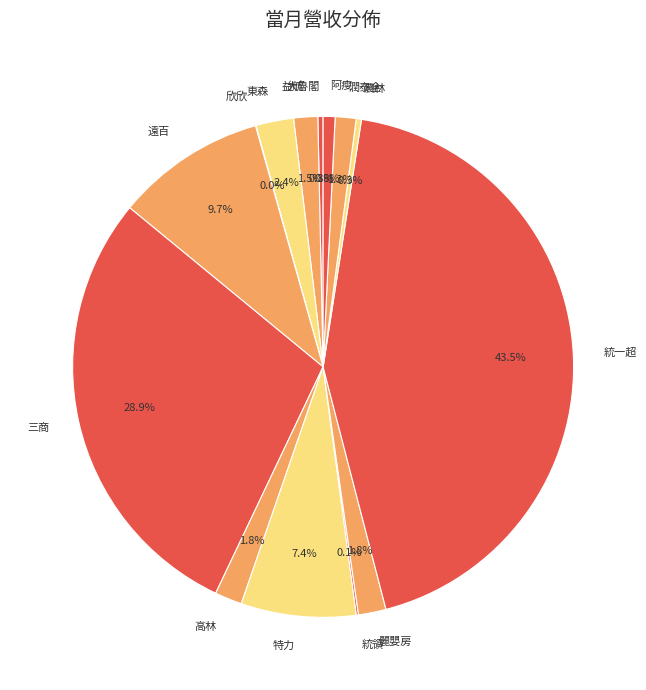

Which has a higher value, 麗嬰房 or 統一超?

統一超